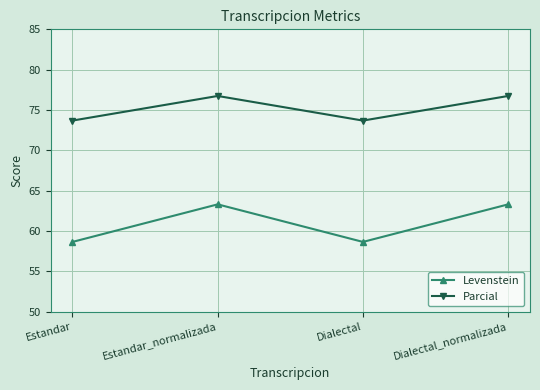

What is the label of the 3rd point from the right?

Estandar_normalizada